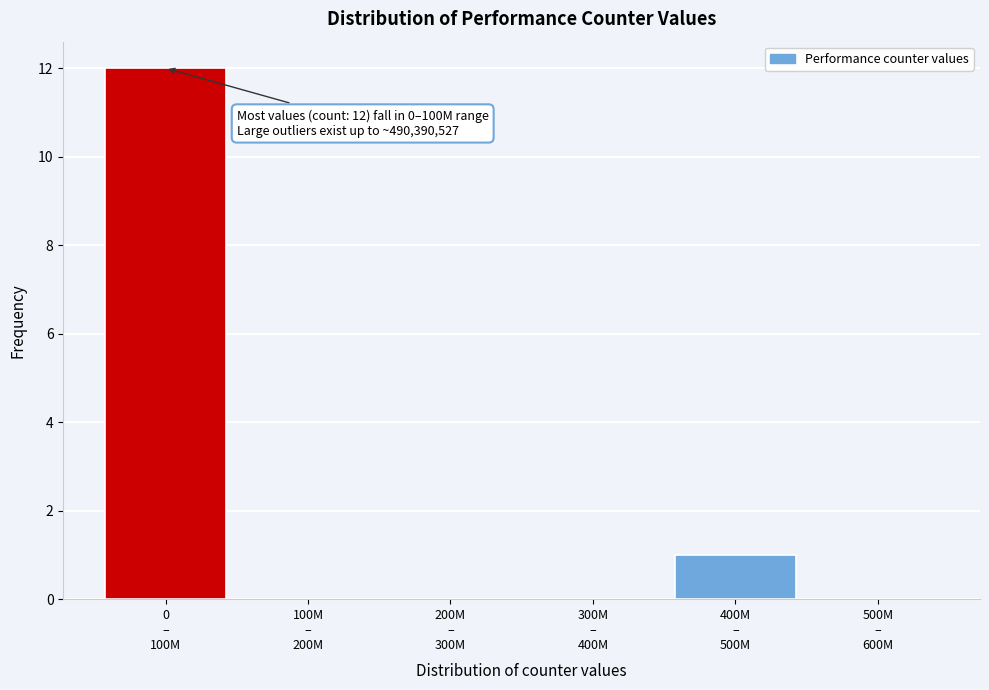

What is the greatest value displayed?

12